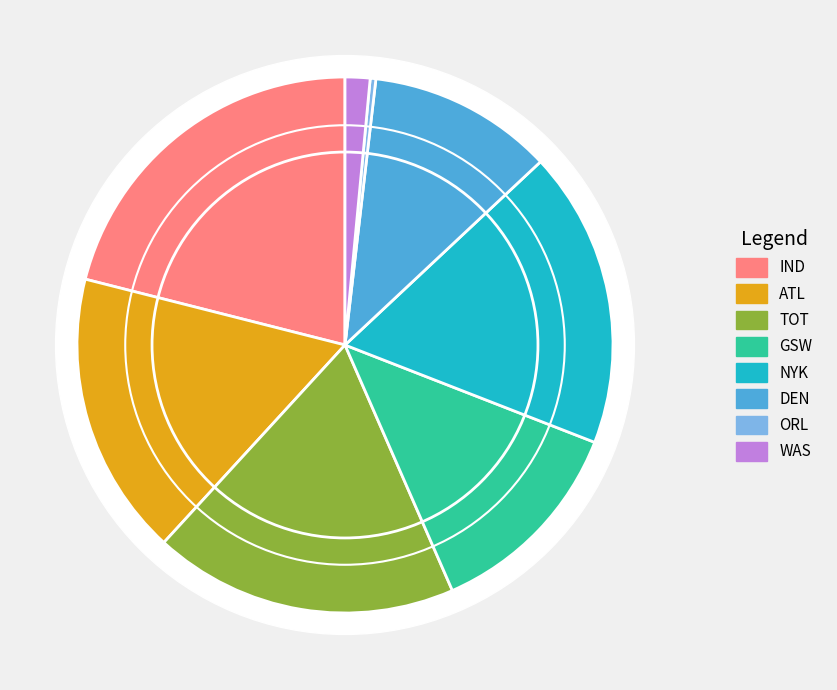

To the nearest percent, what is the average slice percentage?

12%